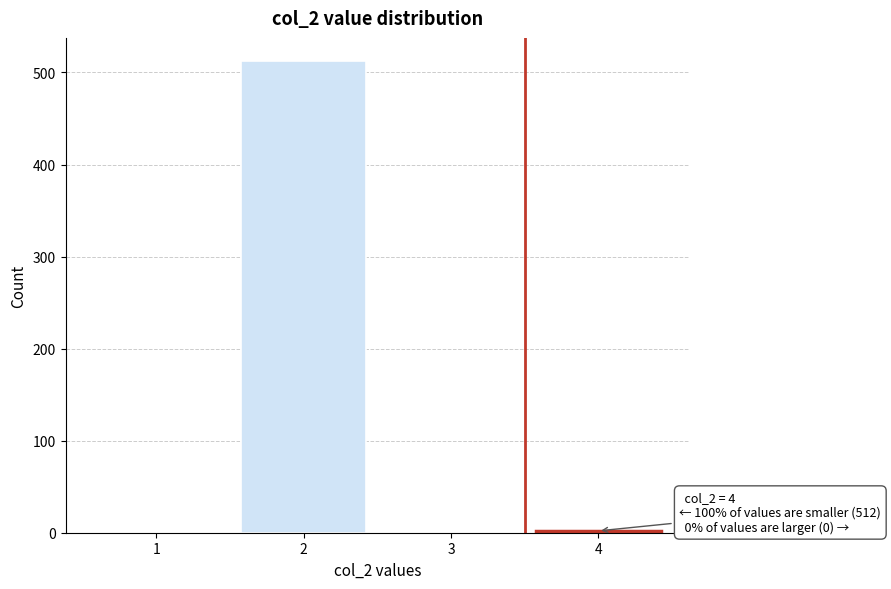

Is it true that the value at 2 is 106?

False